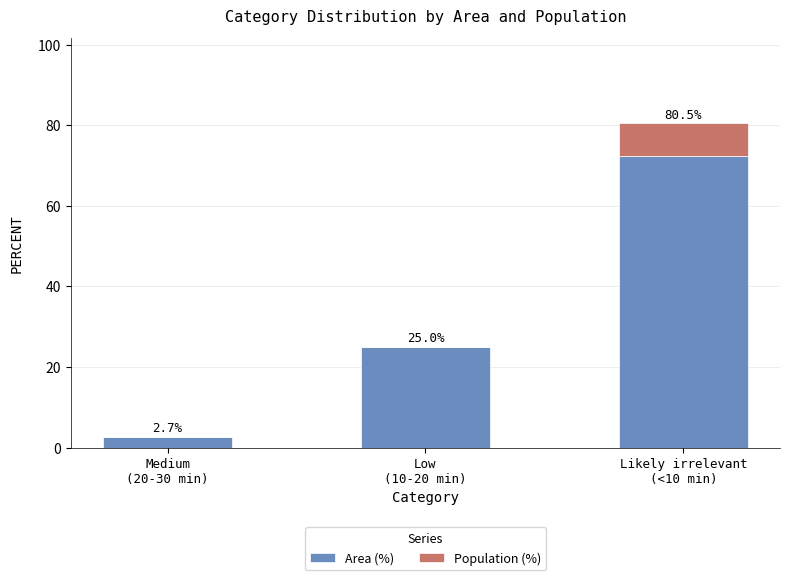

Does the chart contain stacked bars?

Yes